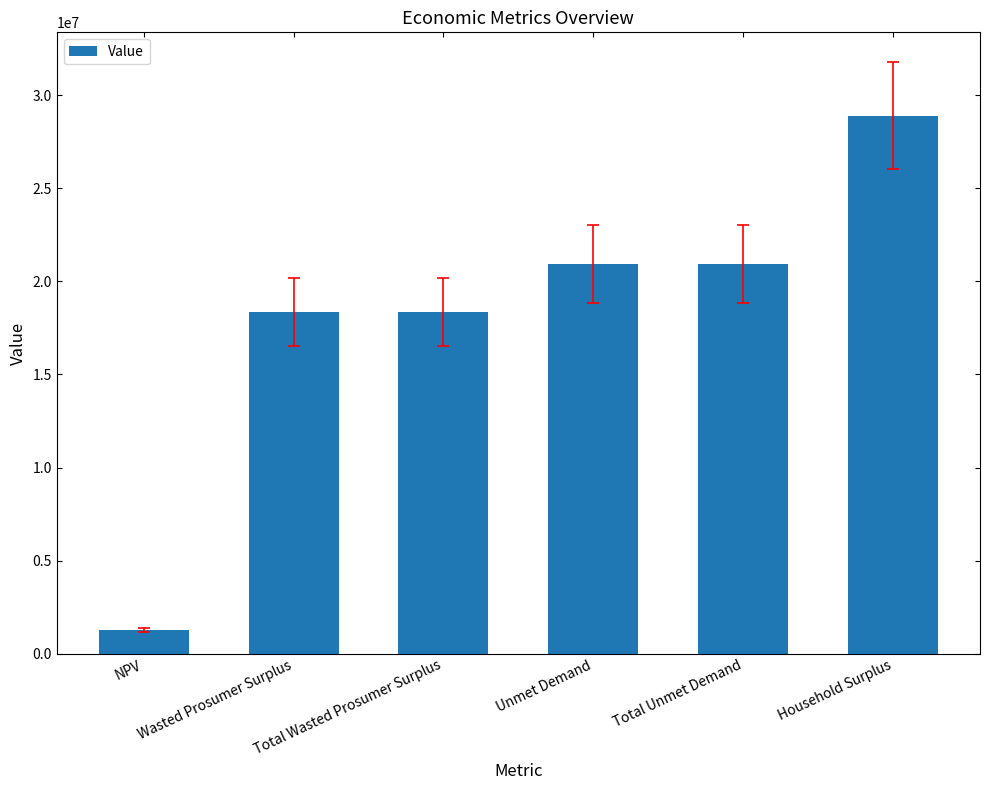

True or false: the data shows 20928882.4 at Unmet Demand.

True